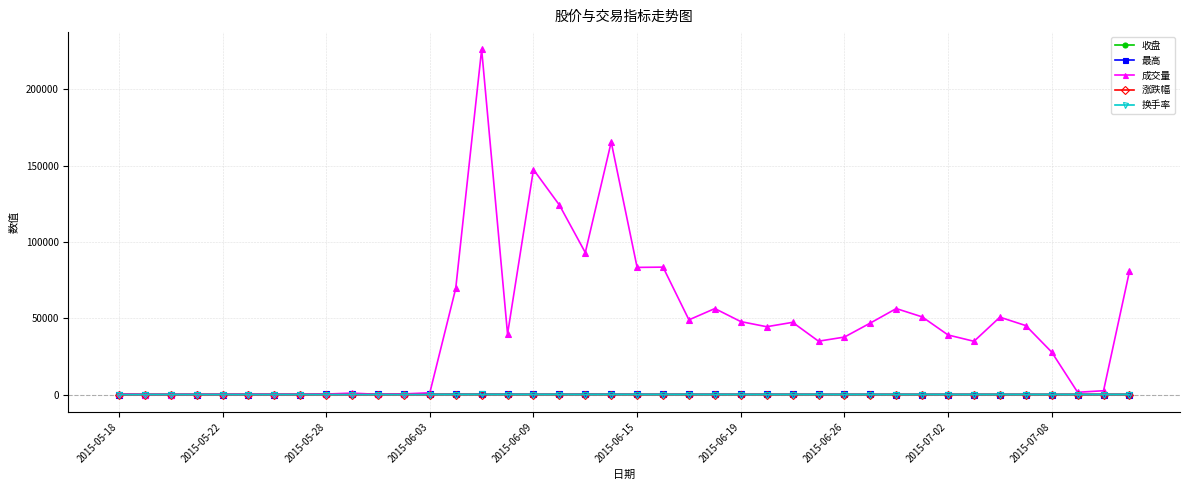

Which series has the largest range (max minus min)?

成交量